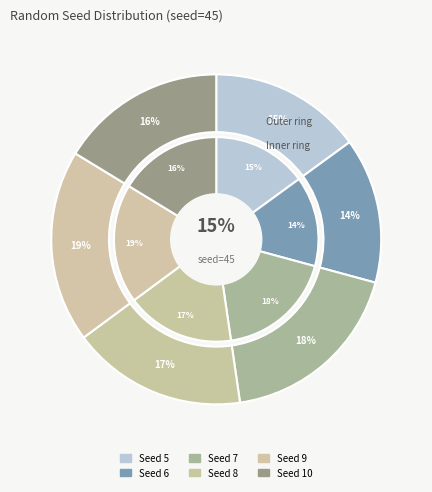

To the nearest percent, what is the difference between the 7 and 6 slice percentages?

4%